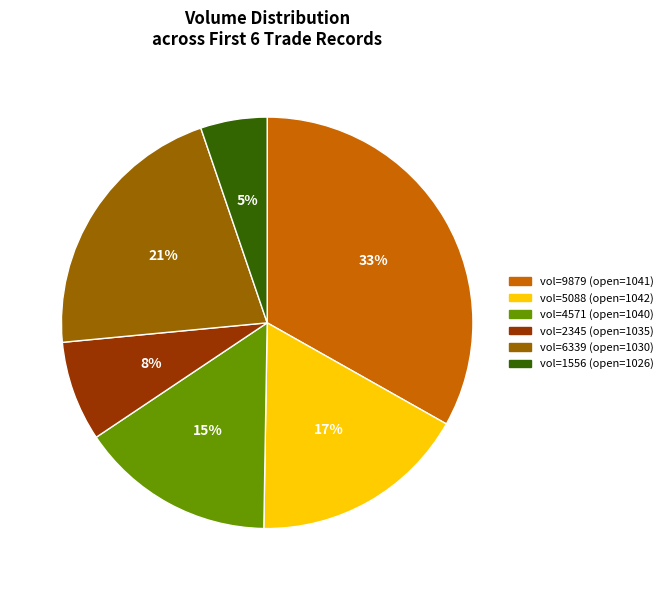

How many segments does this pie chart have?

6